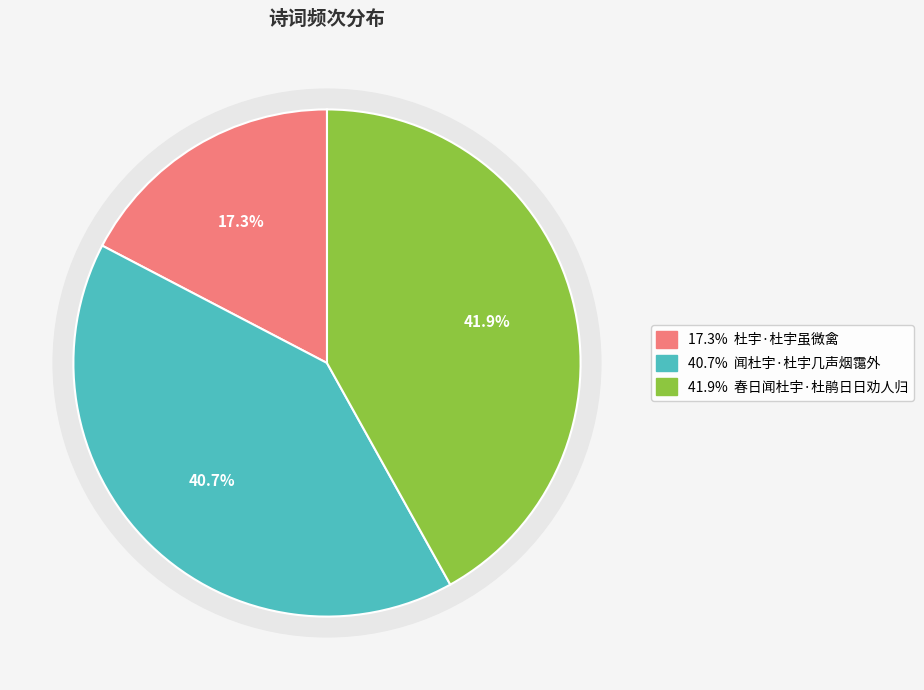

Combined, do 闻杜宇·杜宇几声烟霭外 and 春日闻杜宇·杜鹃日日劝人归 account for over 50%?

Yes